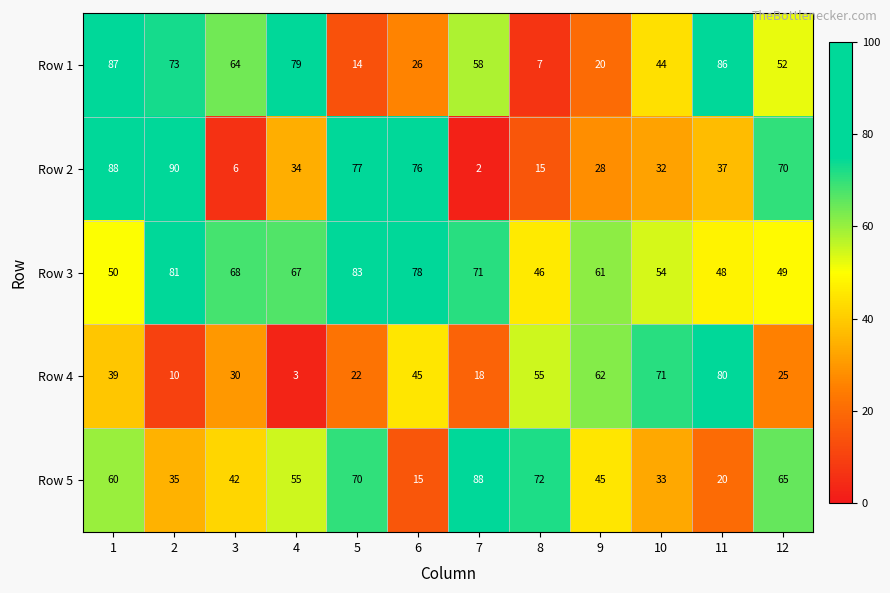

Is the value of Row 3 at 6 greater than the value of Row 4 at 11?

No